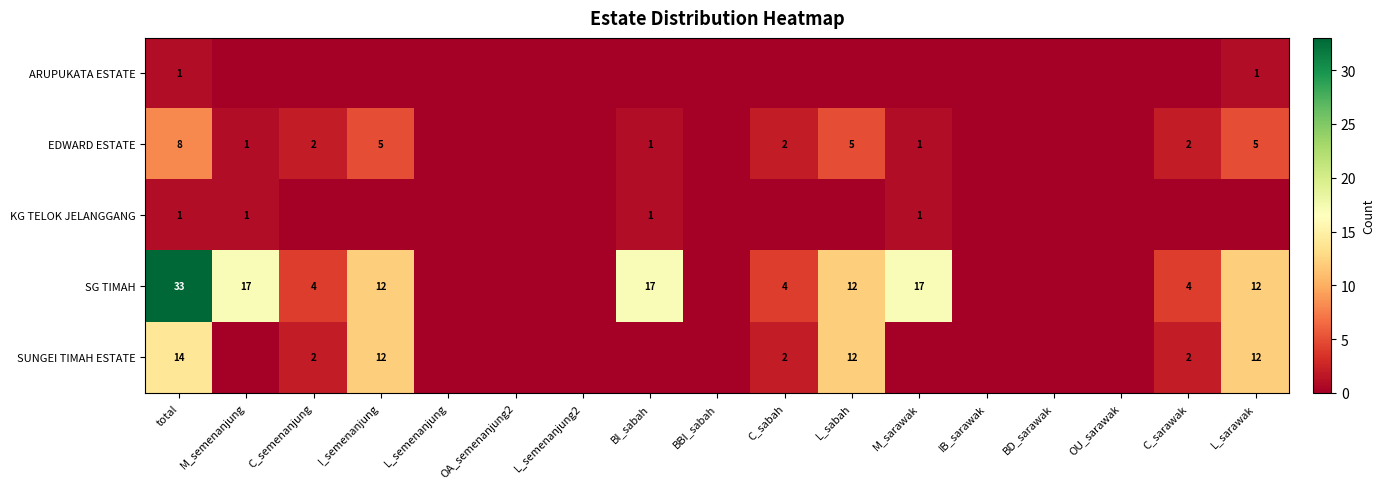

Is it true that SUNGEI TIMAH ESTATE equals 0 at C_sarawak?

False